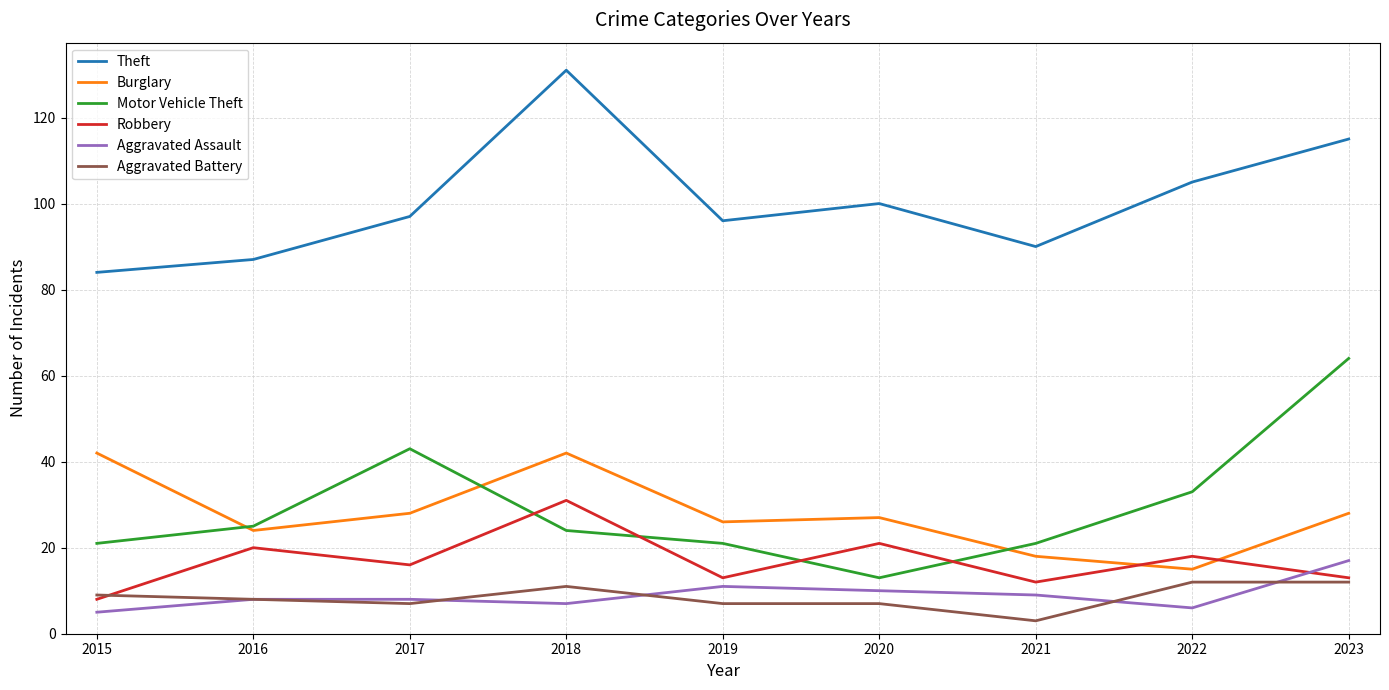

Is it true that Aggravated Assault equals 8 at 2017?

True